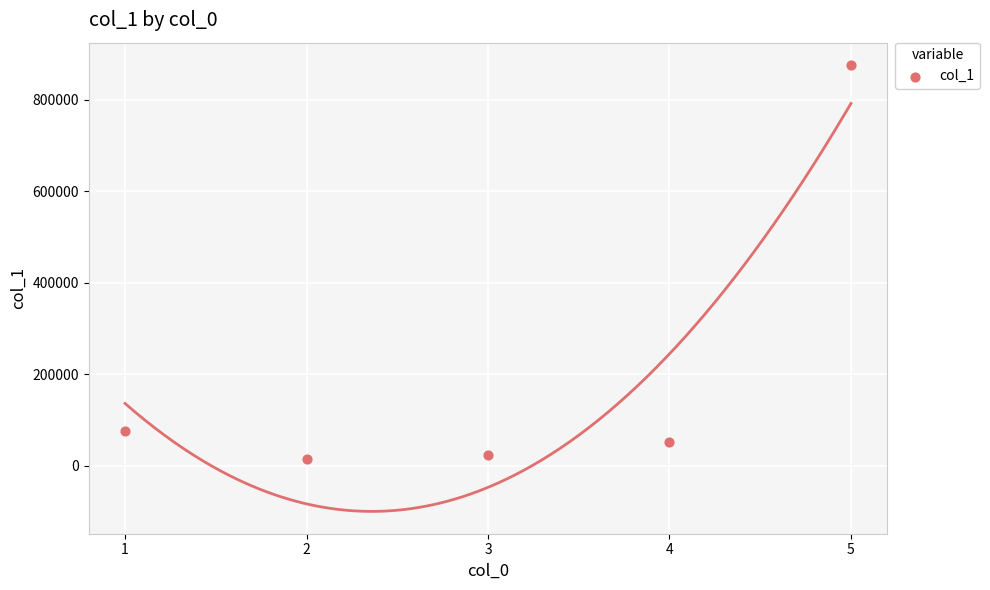

What Y value in the scatter plot is closest to 445000?

76000